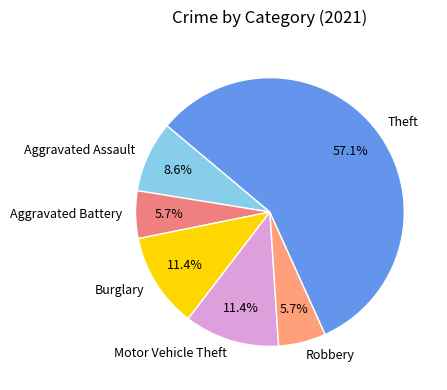

Between Aggravated Battery and Burglary, which is larger?

Burglary